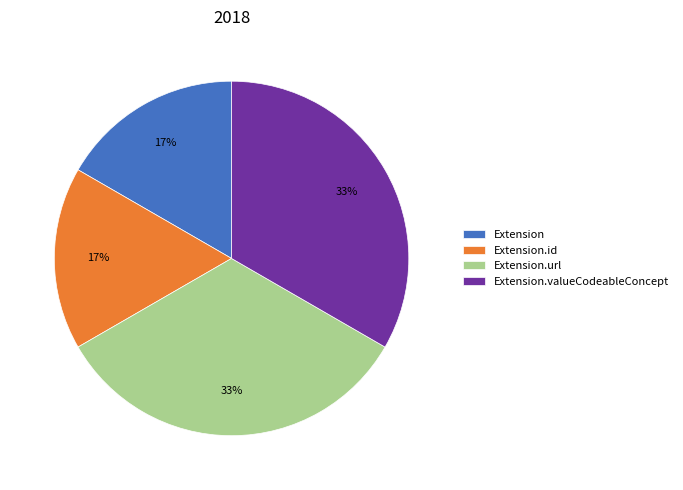

Count the number of slices in the pie.

4